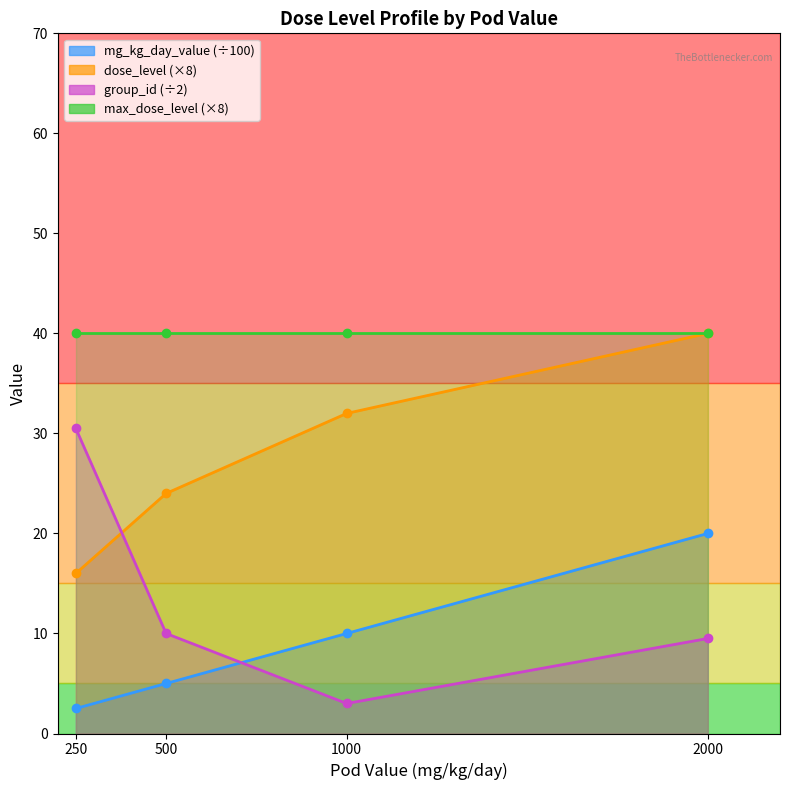

Which has a higher value, 1000 or 2000?

2000